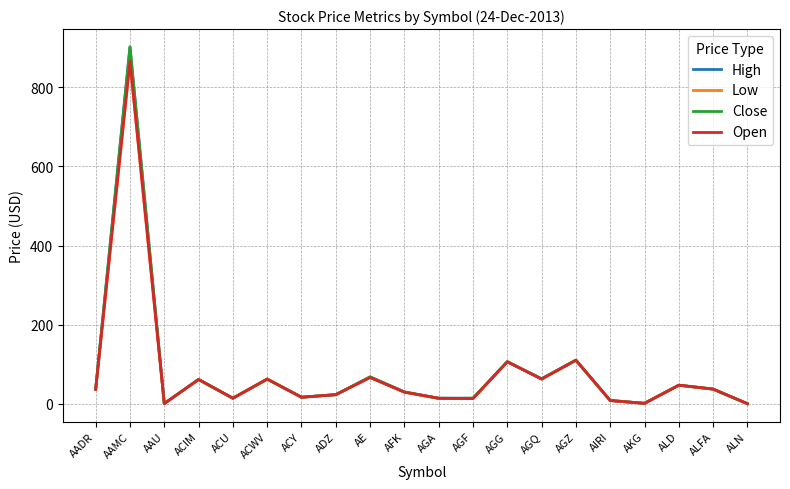

The Open series shows 37.2 at AADR. True or false?

True